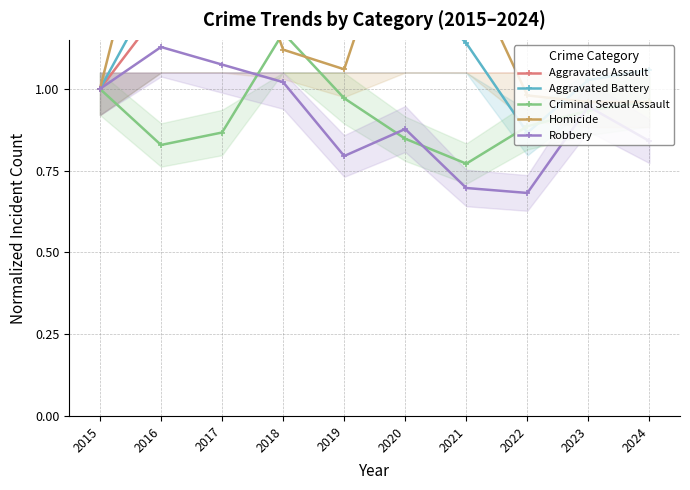

At which label does Robbery reach its peak?

2016